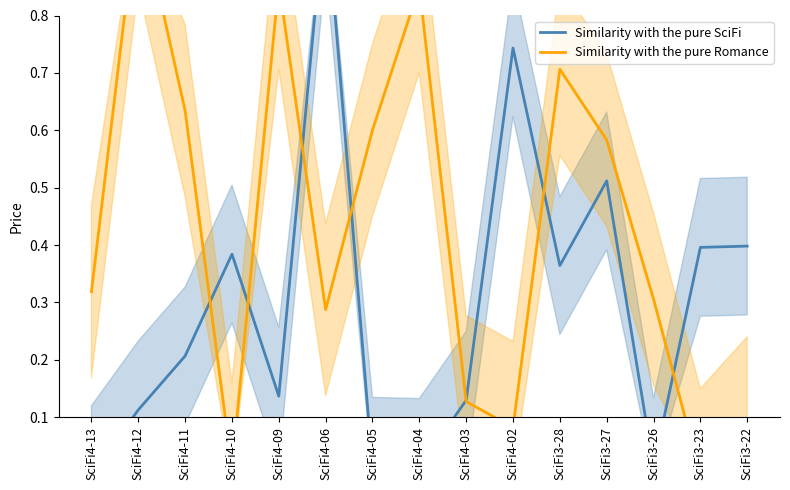

The Similarity with the pure Romance series shows 1.0 at SciFi4-12. True or false?

True